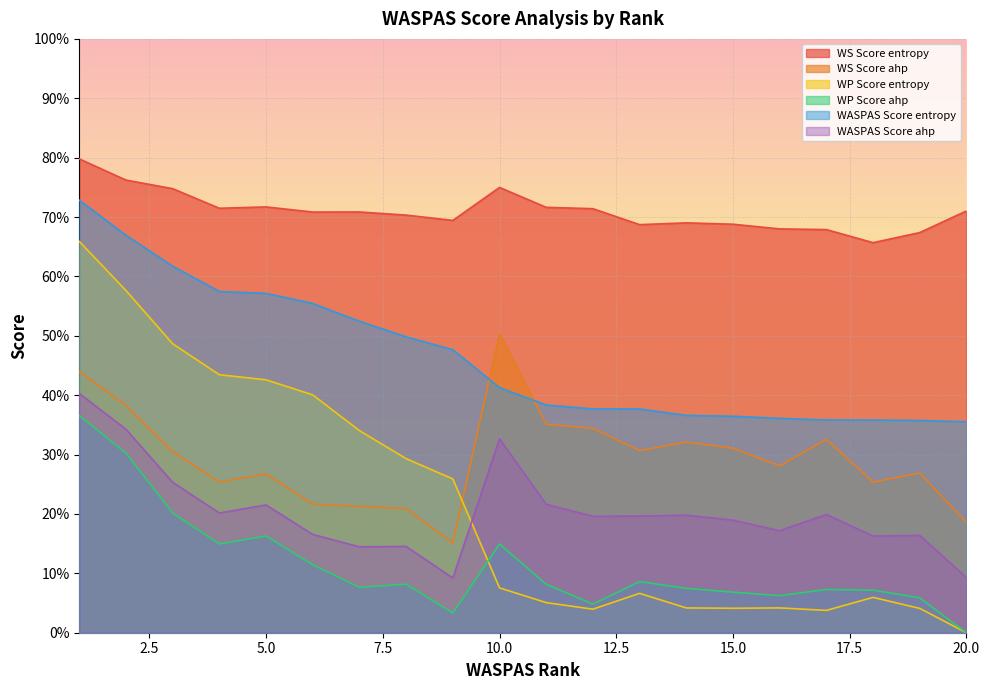

True or false: WS Score entropy and WP Score ahp intersect in this chart.

False